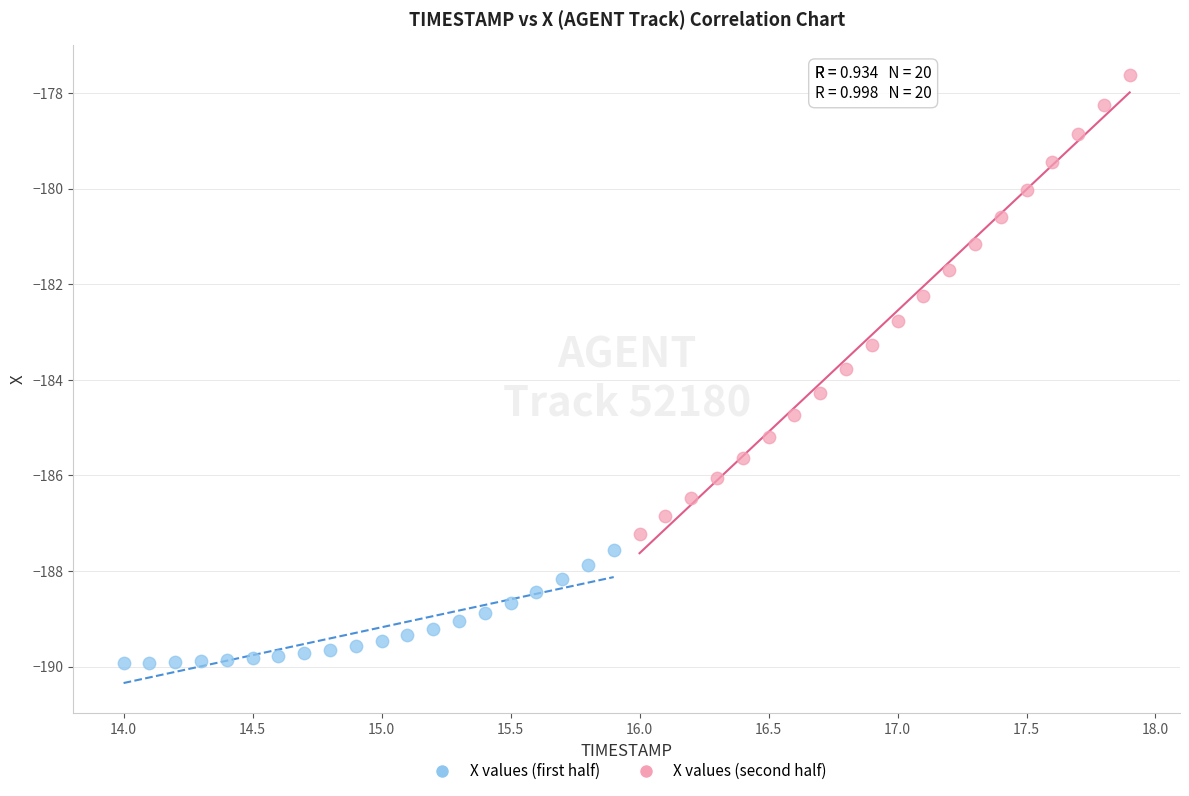

Which series has the largest Y range (max minus min)?

X values (second half)